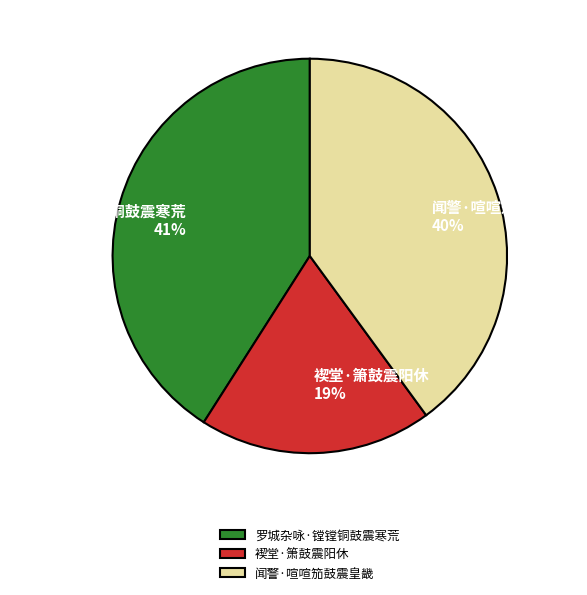

The 褉堂·箫鼓震阳休 slice represents 28% of the pie. True or false?

False